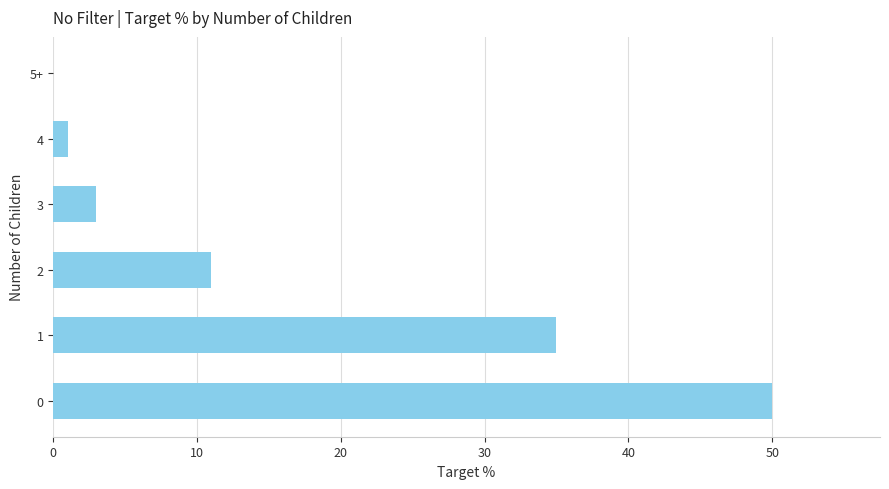

Is it true that the value at 0 is 33?

False